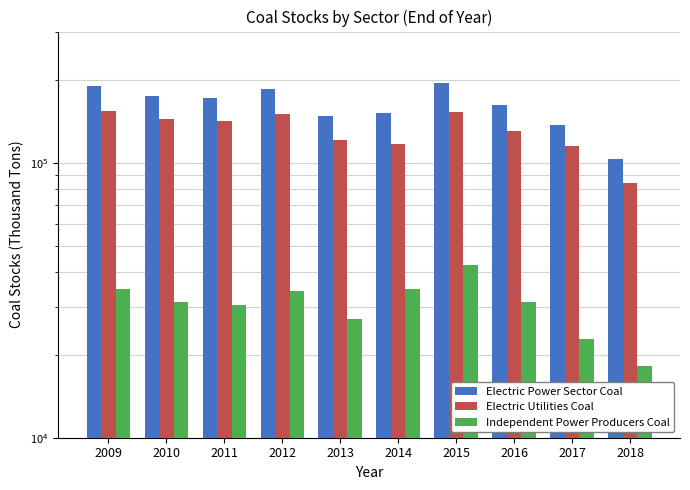

What are all the series names shown in the legend?

Electric Power Sector Coal, Electric Utilities Coal, Independent Power Producers Coal